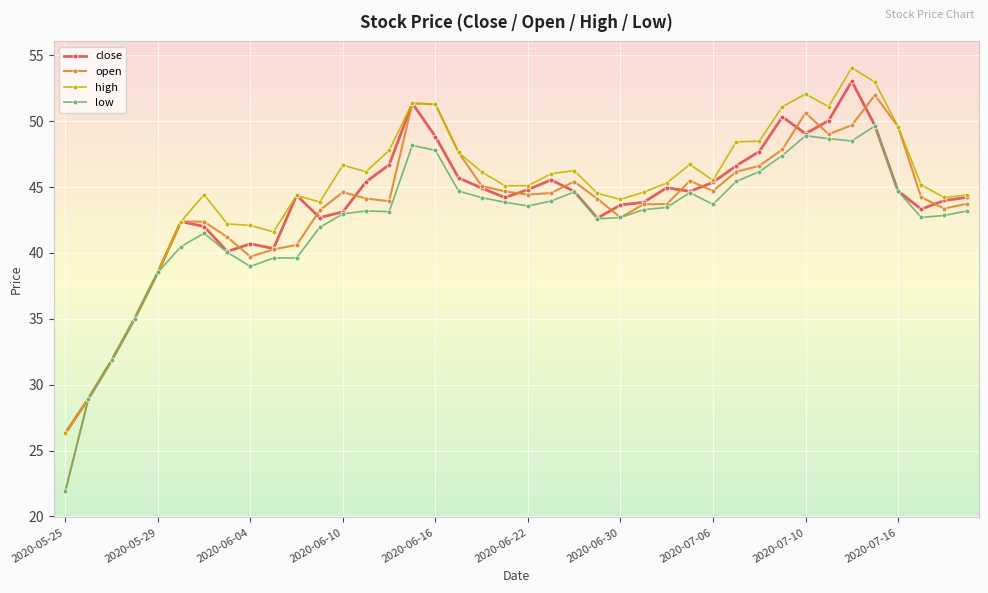

What is the maximum value shown in the chart?

54.1